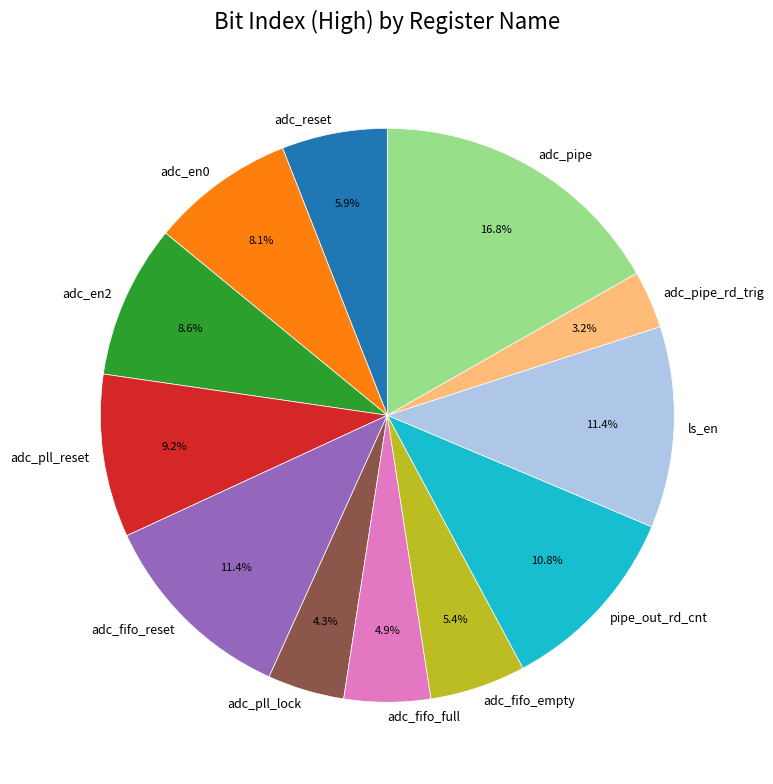

Which slice is the largest?

adc_pipe